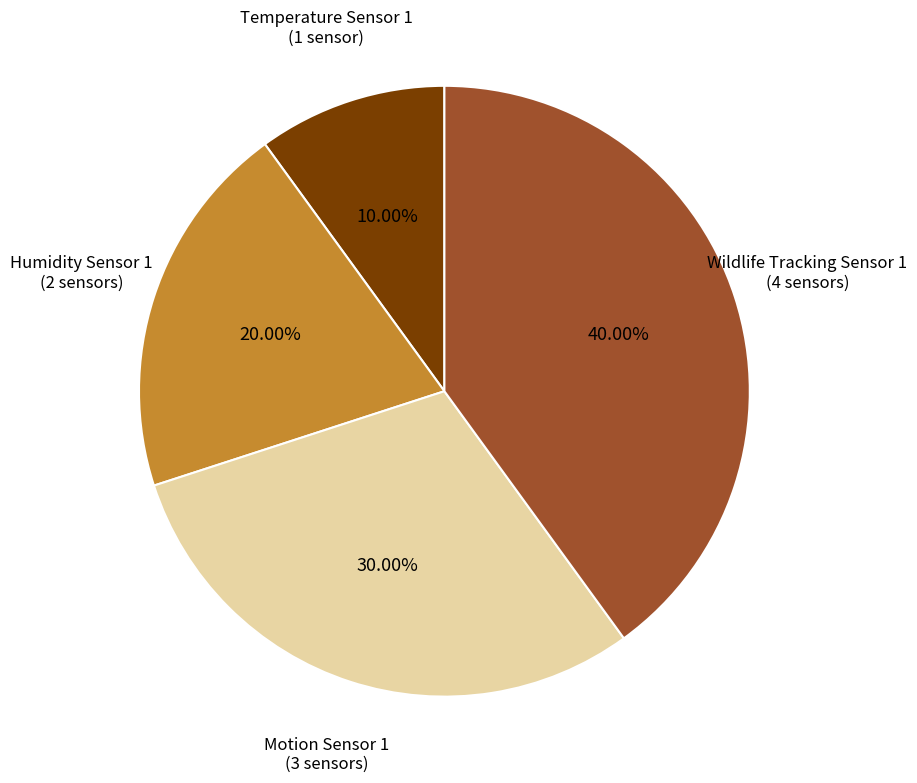

Is Temperature Sensor 1 the majority of the pie?

No